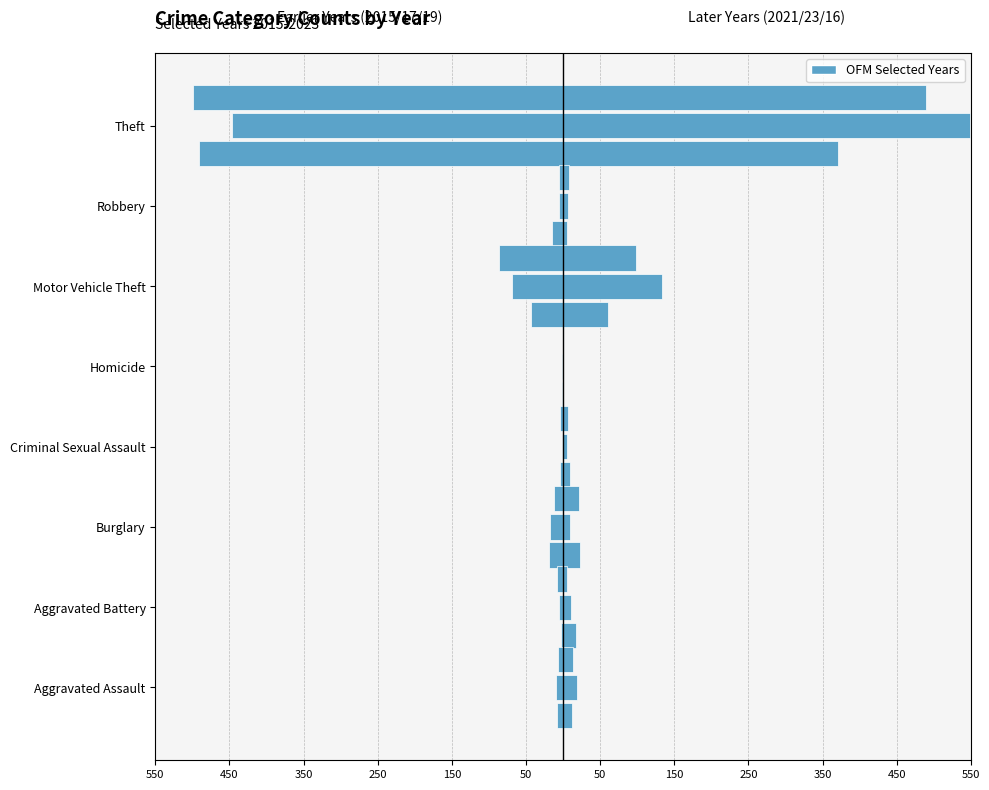

Read the 2017 value at Motor Vehicle Theft, to the nearest 5.

-70